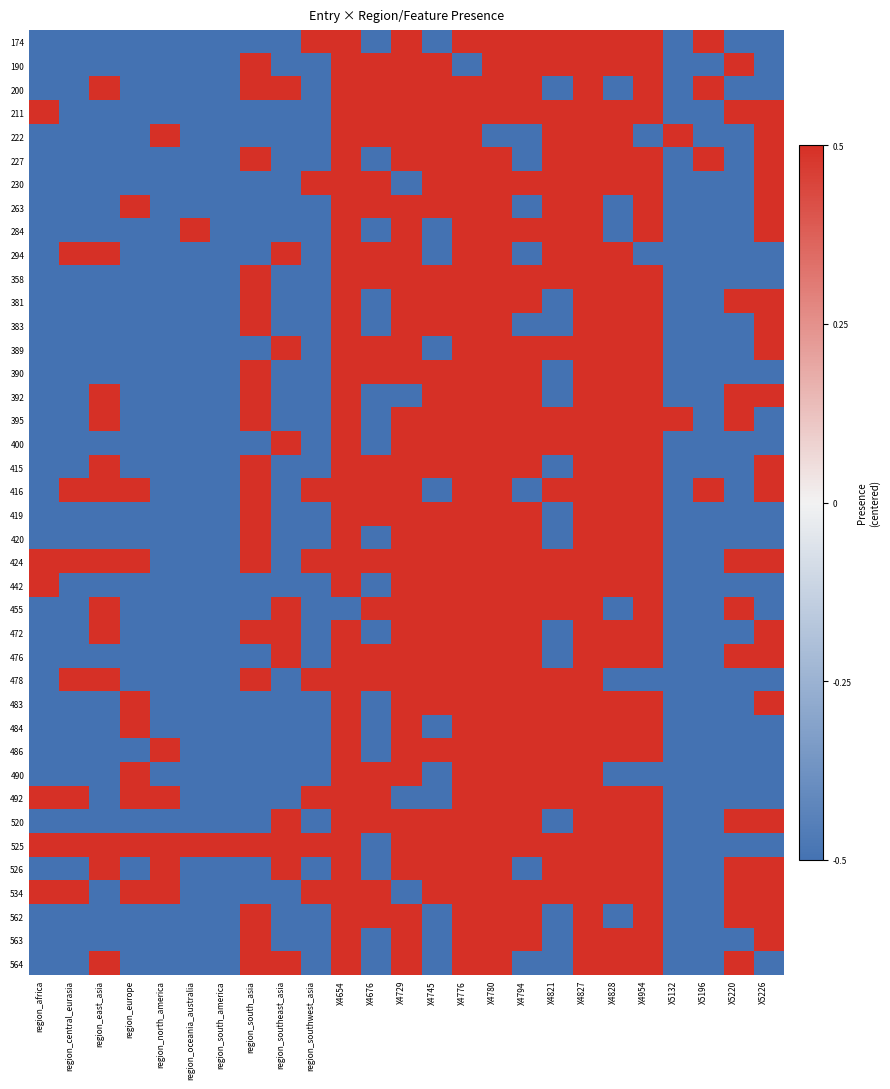

At how many categories does at least one series exceed 0?

25